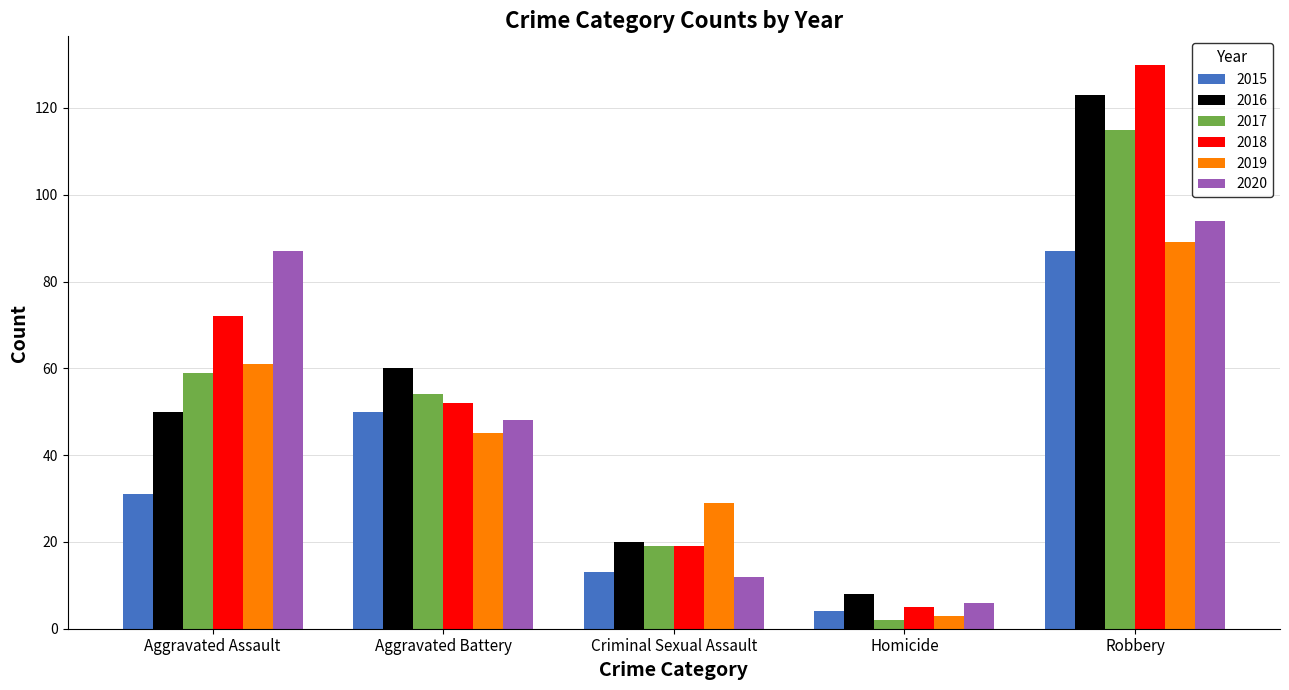

At how many categories does at least one series exceed 6?

5